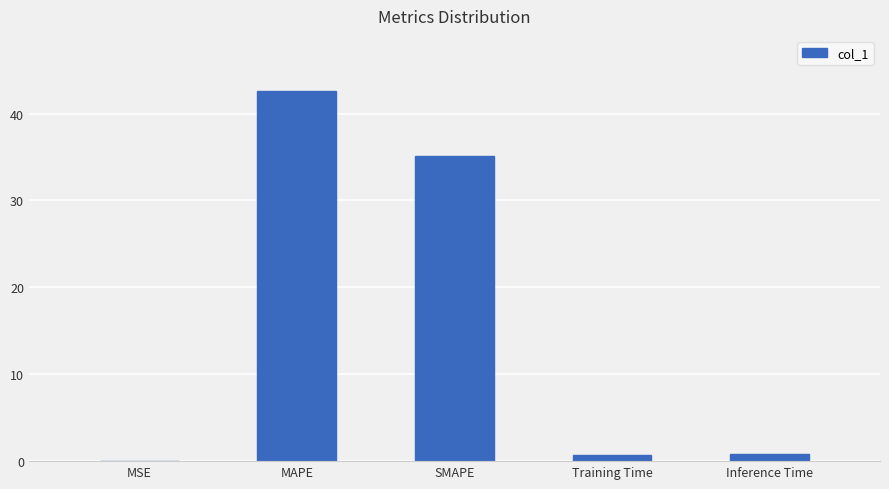

Between MSE and MAPE, which is larger?

MAPE